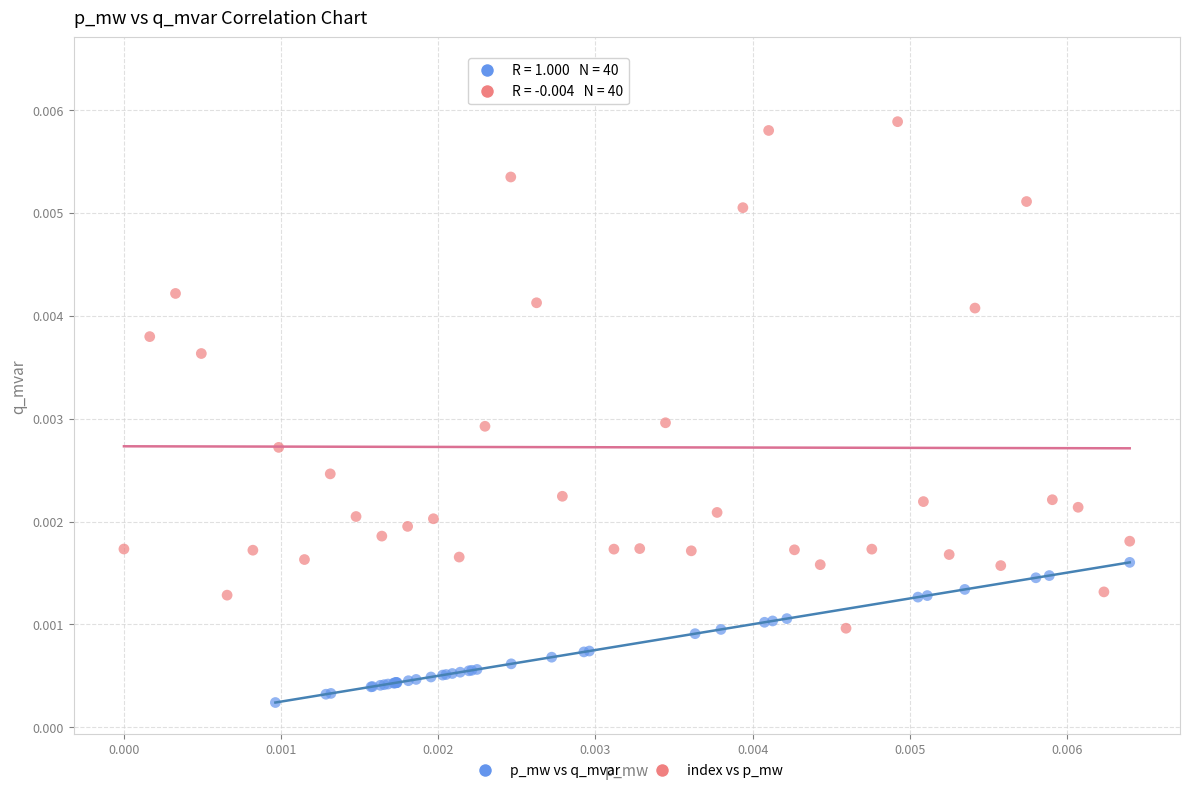

Which series contains the highest Y value?

index vs p_mw